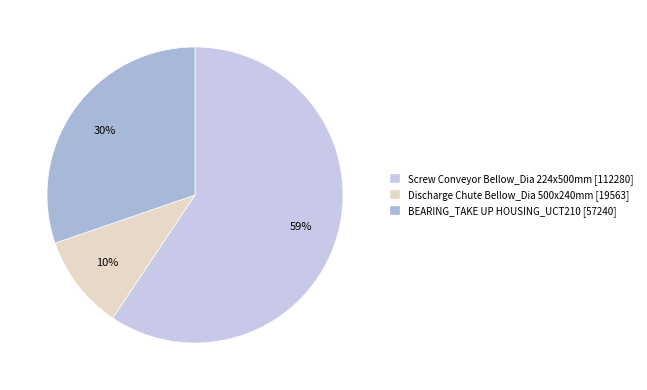

True or false: Discharge Chute Bellow_Dia 500x240mm [19563] accounts for 1% of the total.

False